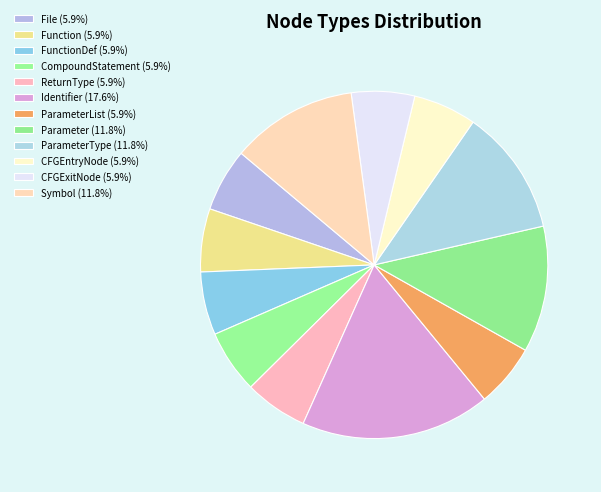

How many slices are in this pie chart?

12